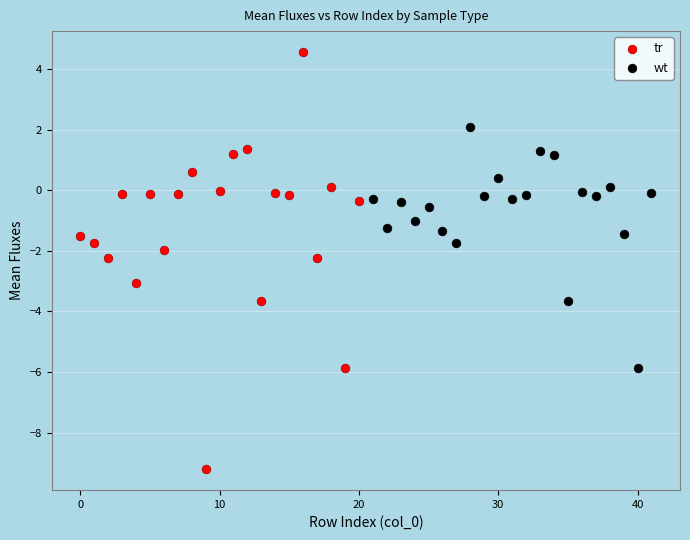

Which series has the widest spread of Y values?

tr